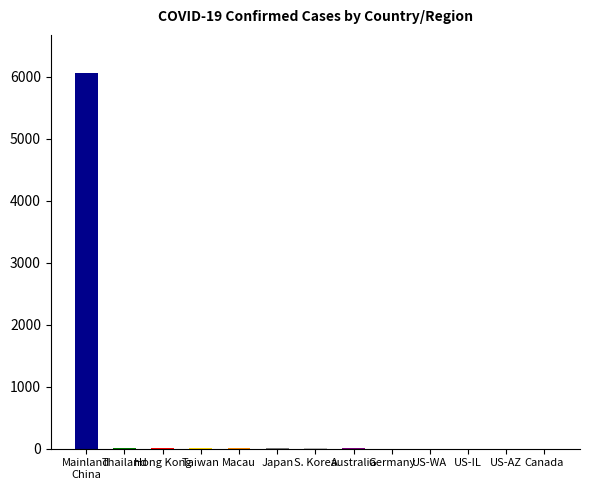

What is the change in value from Germany to US-Washington?

-1